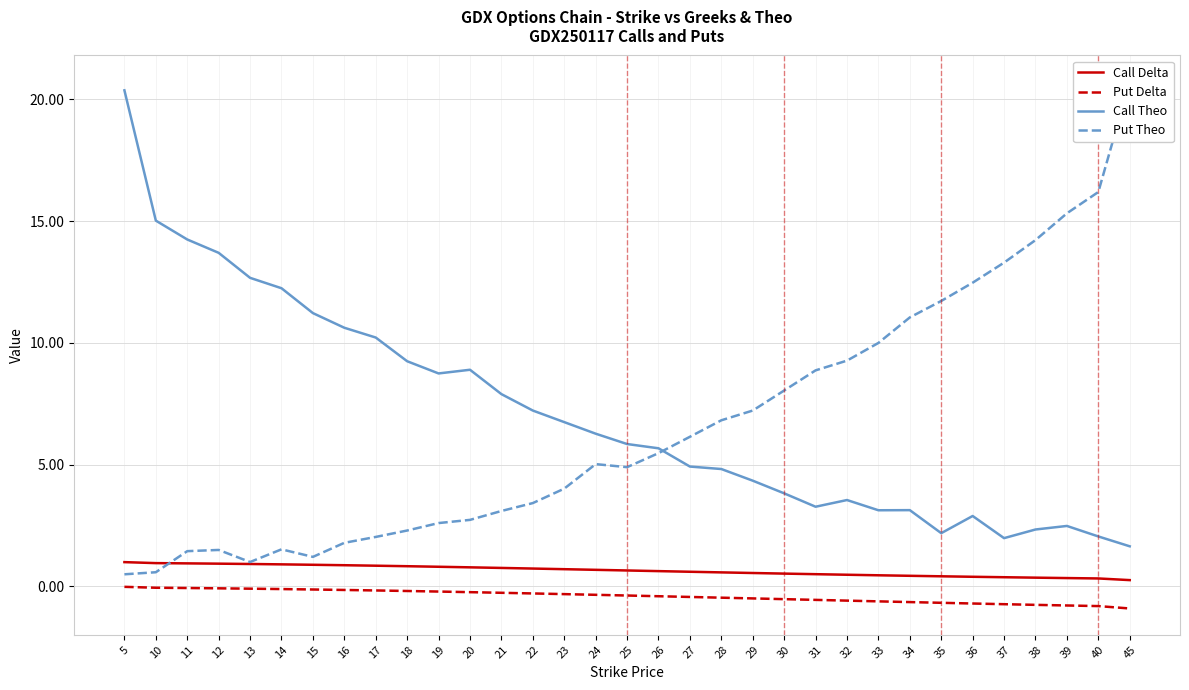

What is the spread (max minus min) of values at 38?

15.0